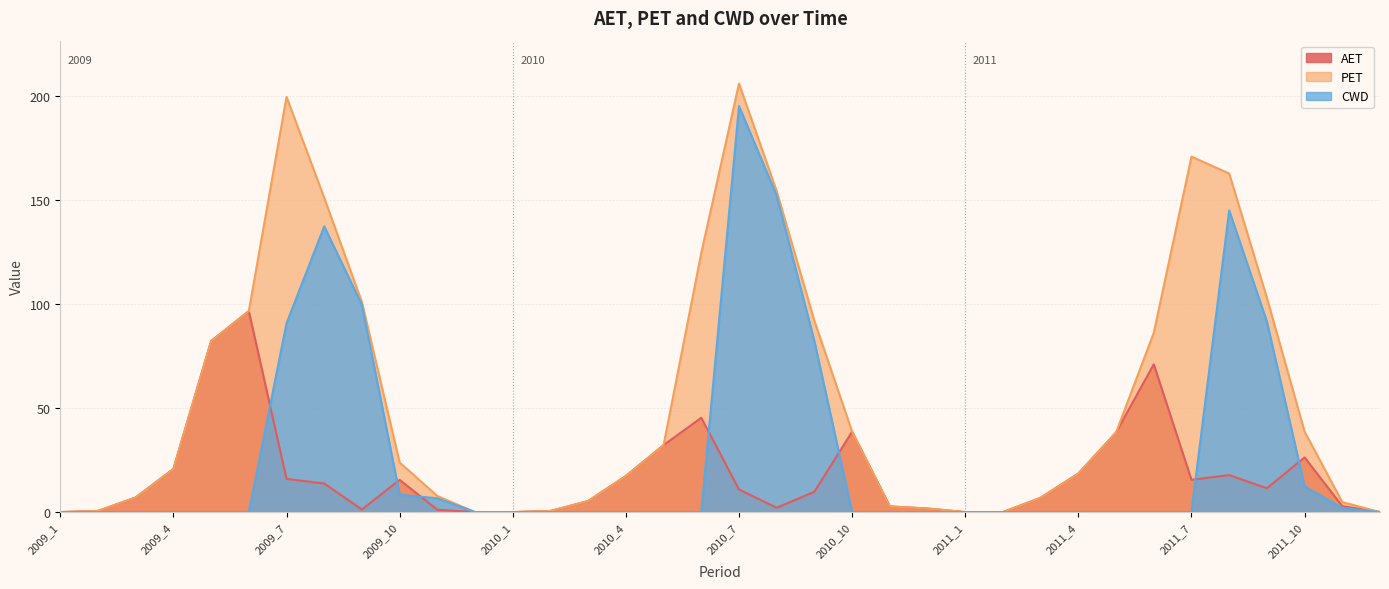

True or false: PET has a value of 36.6 at 2009_10.

False